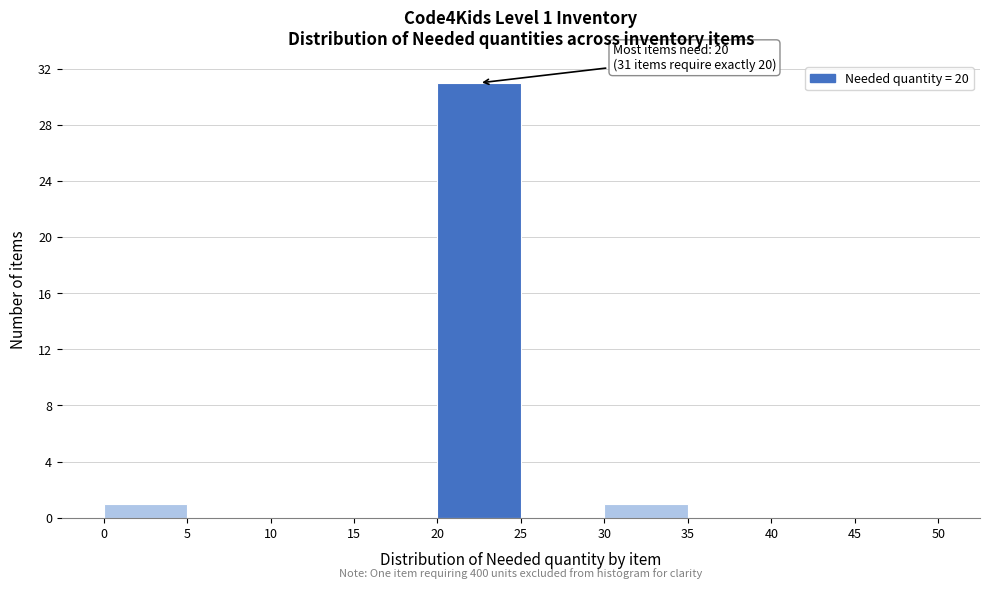

Which range on the x-axis has the tallest bar?

20 to 25